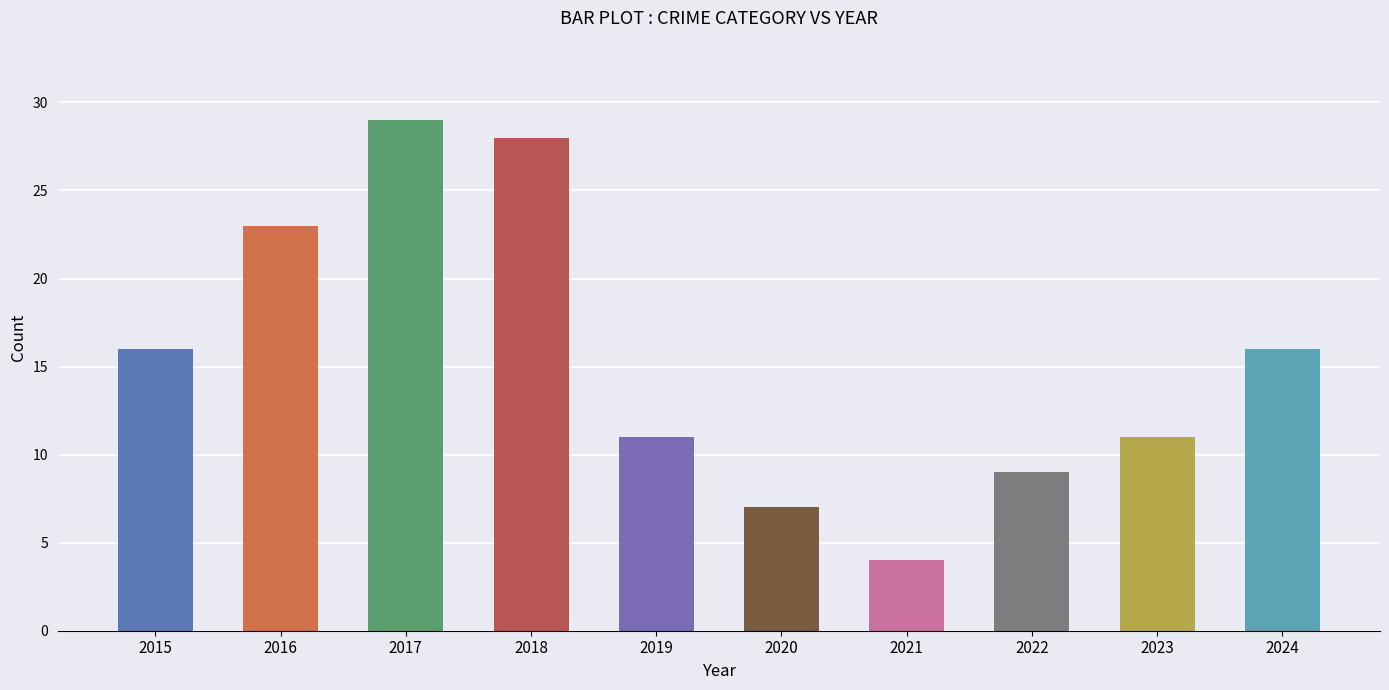

Does the chart contain stacked bars?

No